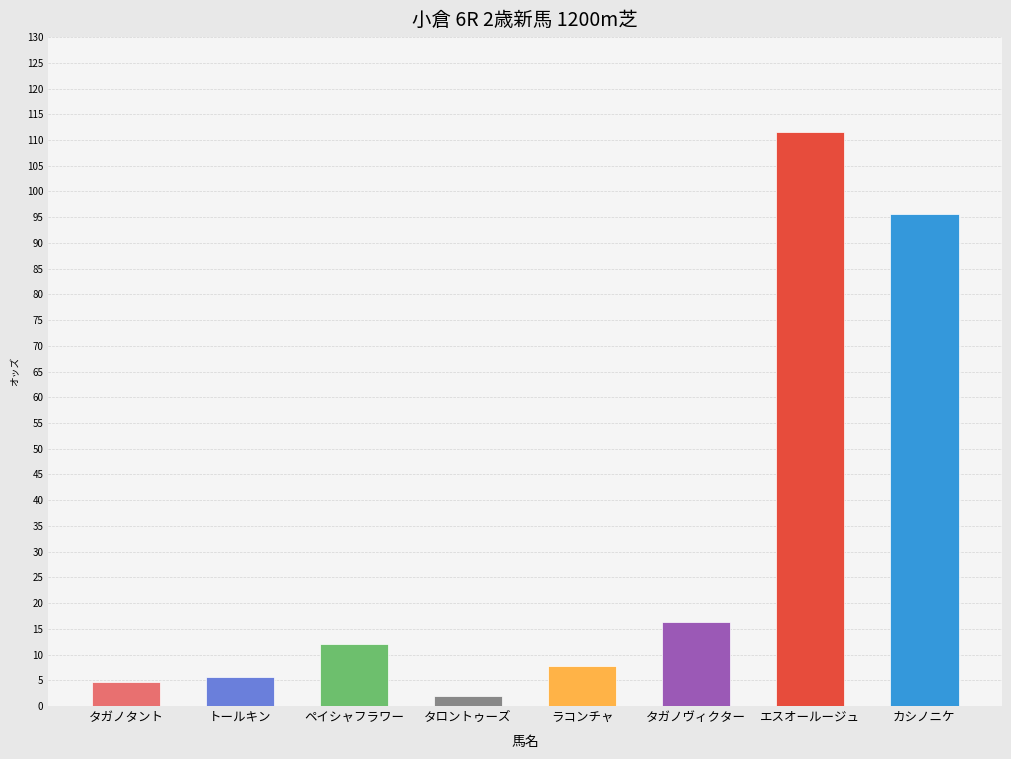

Approximately how many times larger is the value at ラコンチャ compared to ペイシャフラワー?

0.6